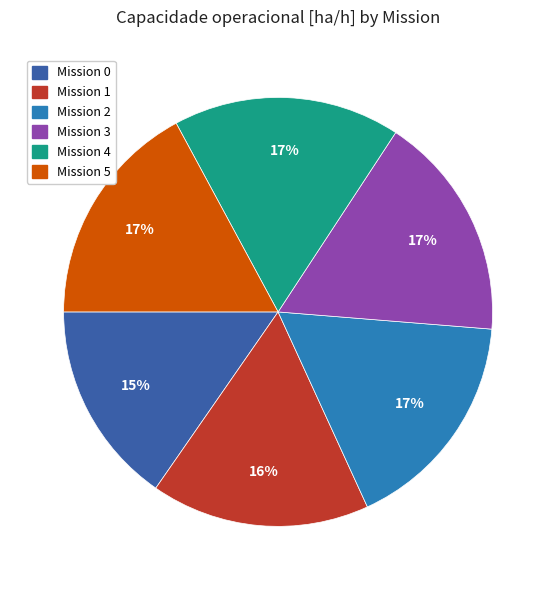

Is there any slice that represents more than half of the pie?

No